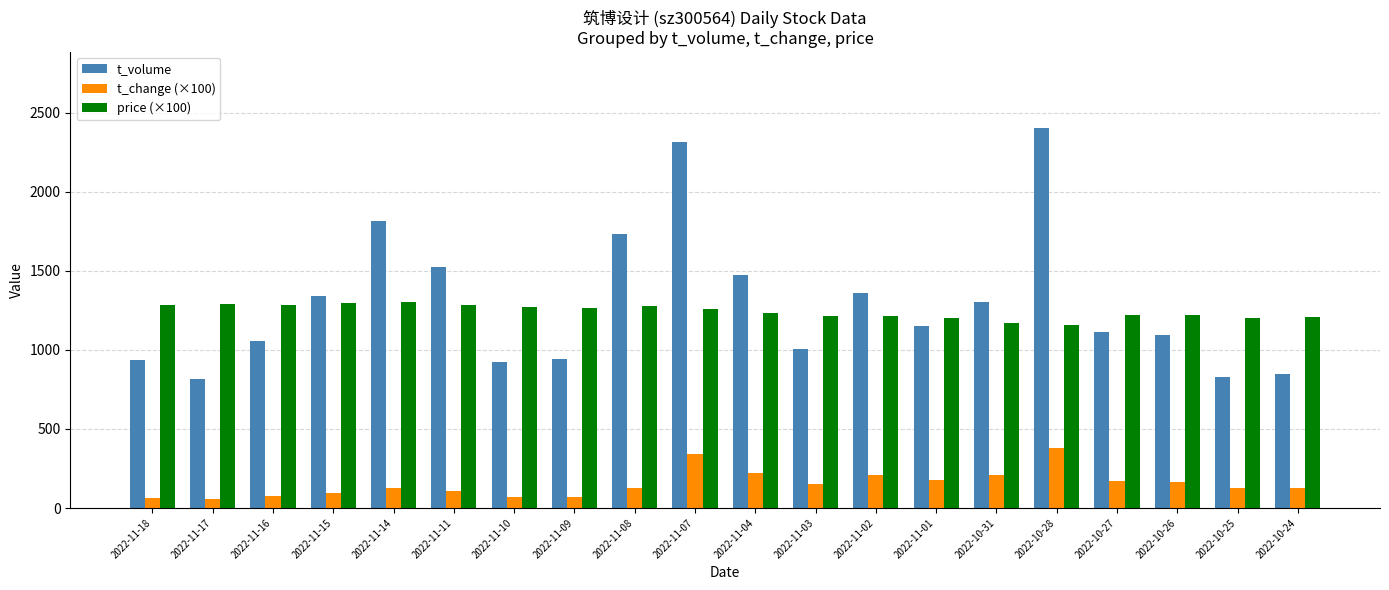

True or false: t_change (×100) has a value of 224.7 at 2022-10-25.

False